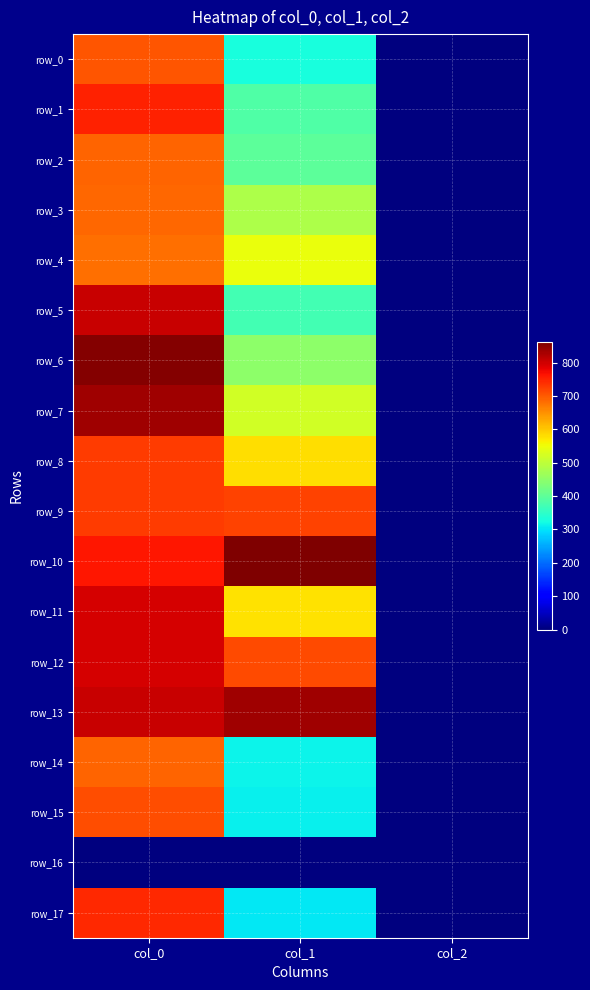

At which category is the sum across all series the highest?

col_0